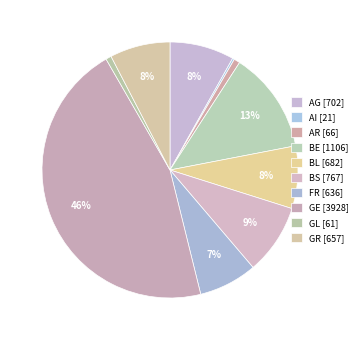

True or false: AG accounts for 8% of the total.

True